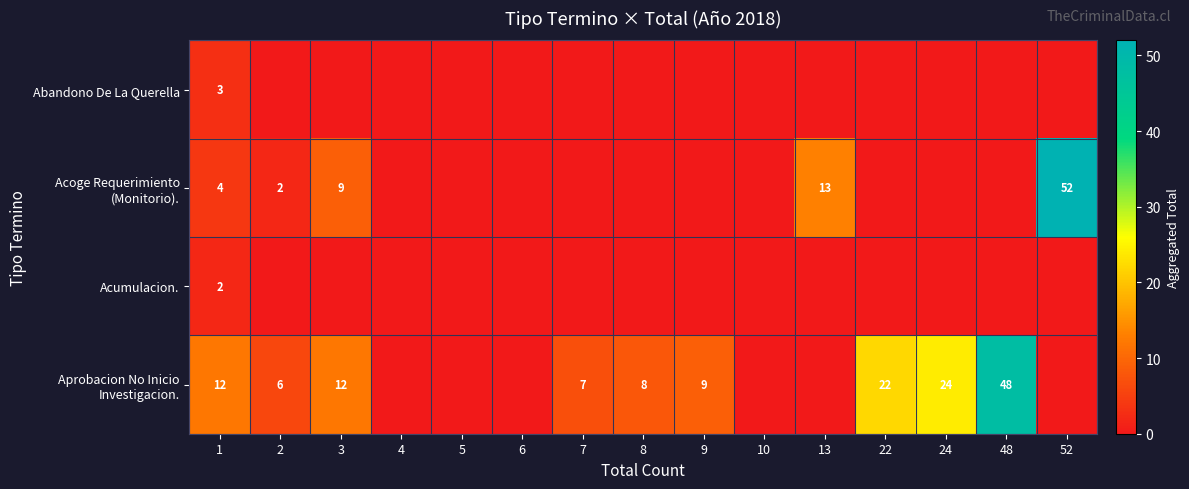

What is the total value across all series at 1?

21